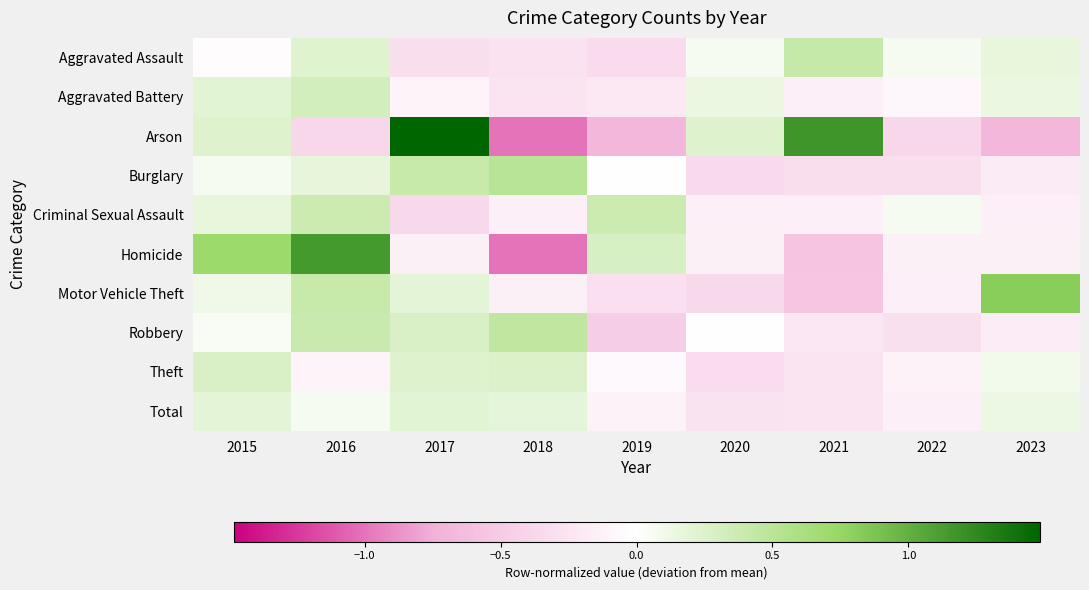

At which category is the sum across all series the highest?

2016